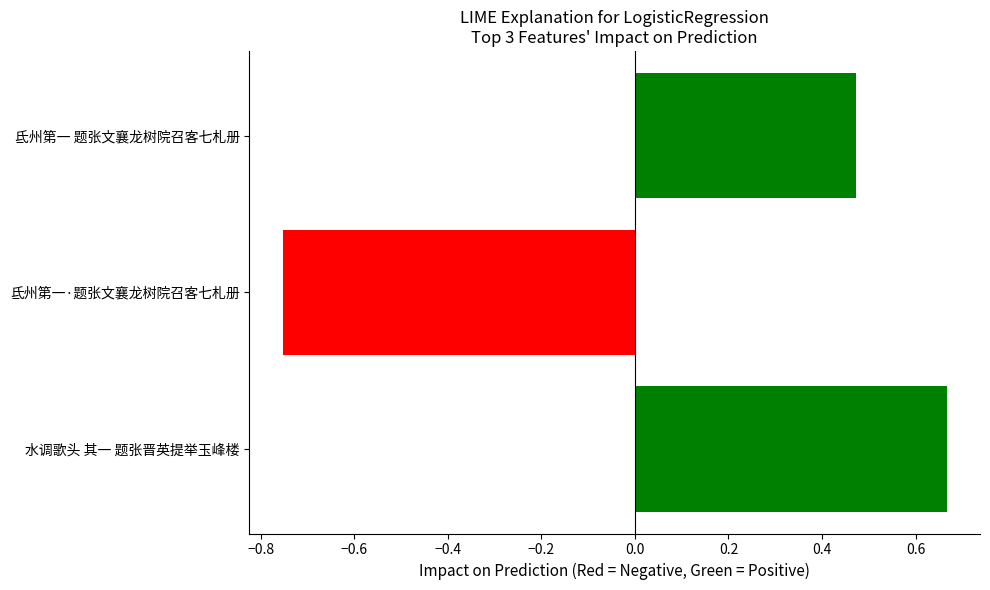

What is the greatest value displayed?

0.7